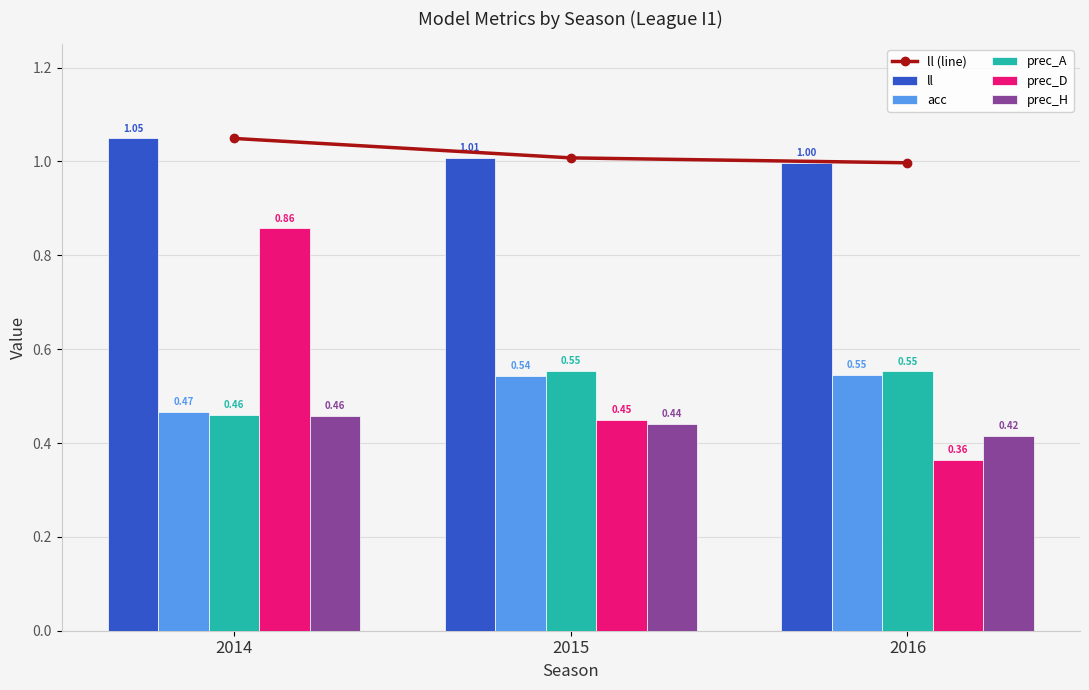

Which category has the lowest value across all series?

2016